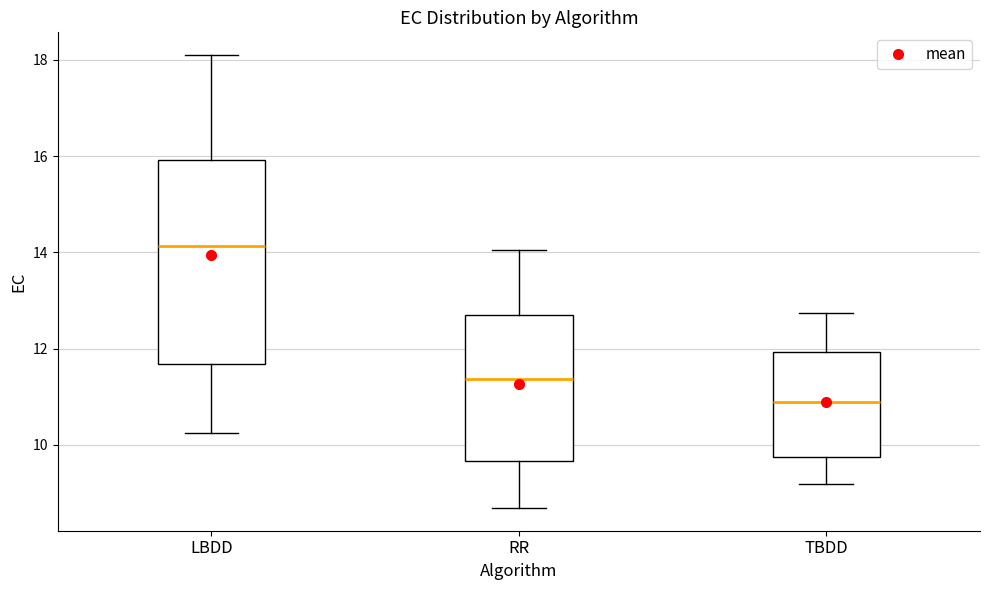

Comparing the boxes themselves (not the whiskers), which one is the tallest?

LBDD